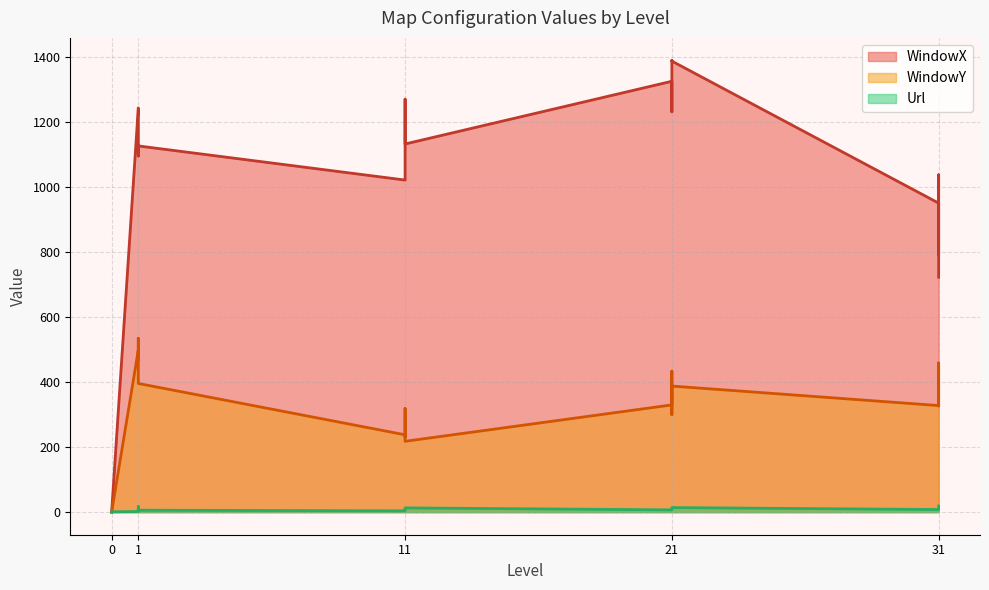

Which series has the largest range (max minus min)?

WindowX